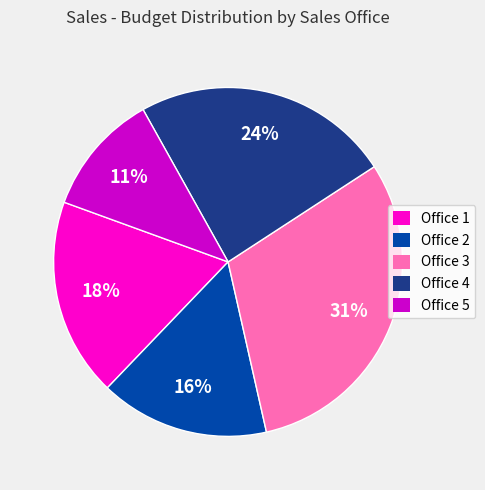

Do Office 2 and Office 1 together represent more than half of the pie?

No